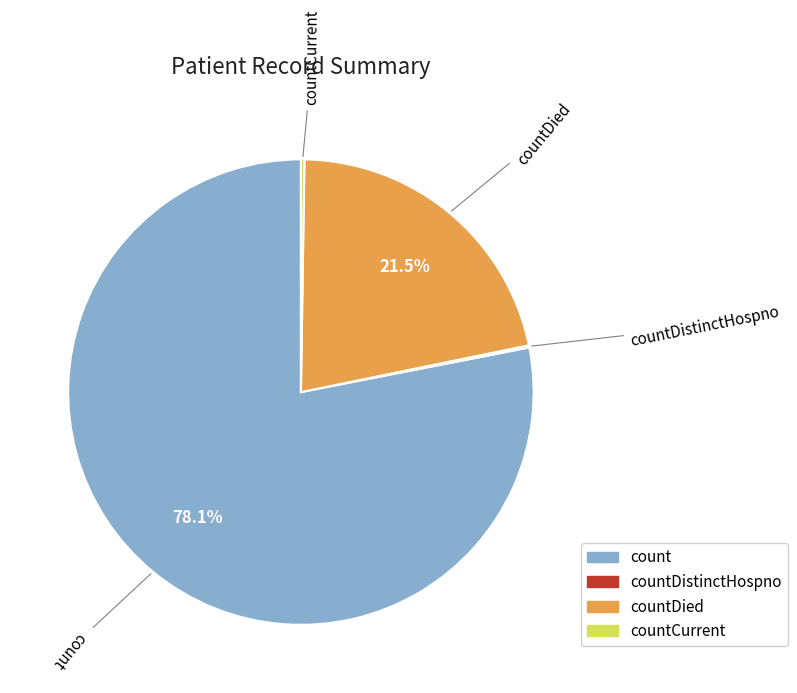

Which category has the biggest portion of the pie?

count